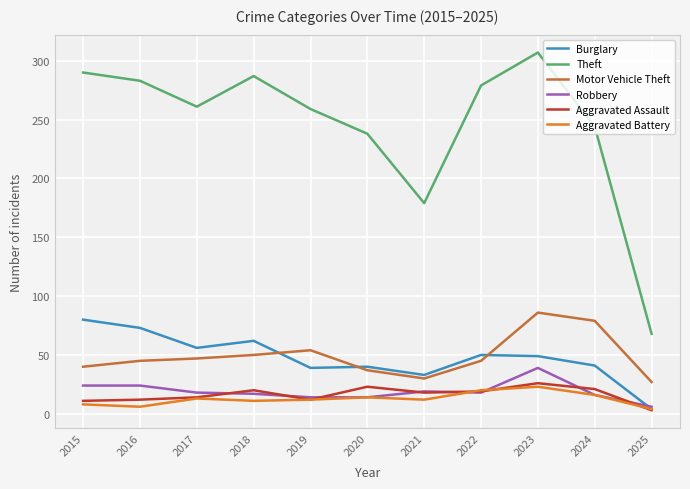

Rank the series by their maximum value, from lowest to highest.

Aggravated Battery, Aggravated Assault, Robbery, Burglary, Motor Vehicle Theft, Theft